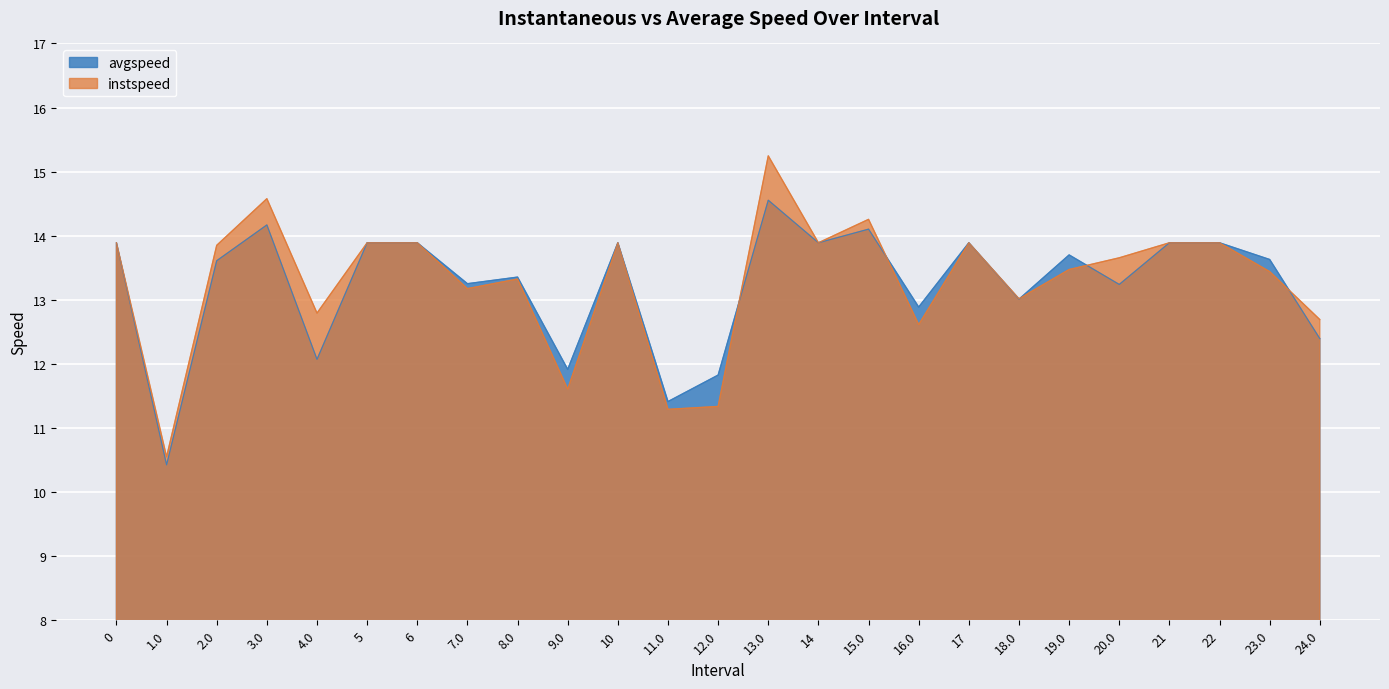

What is the difference between the maximum and minimum values in the instspeed series?

4.7